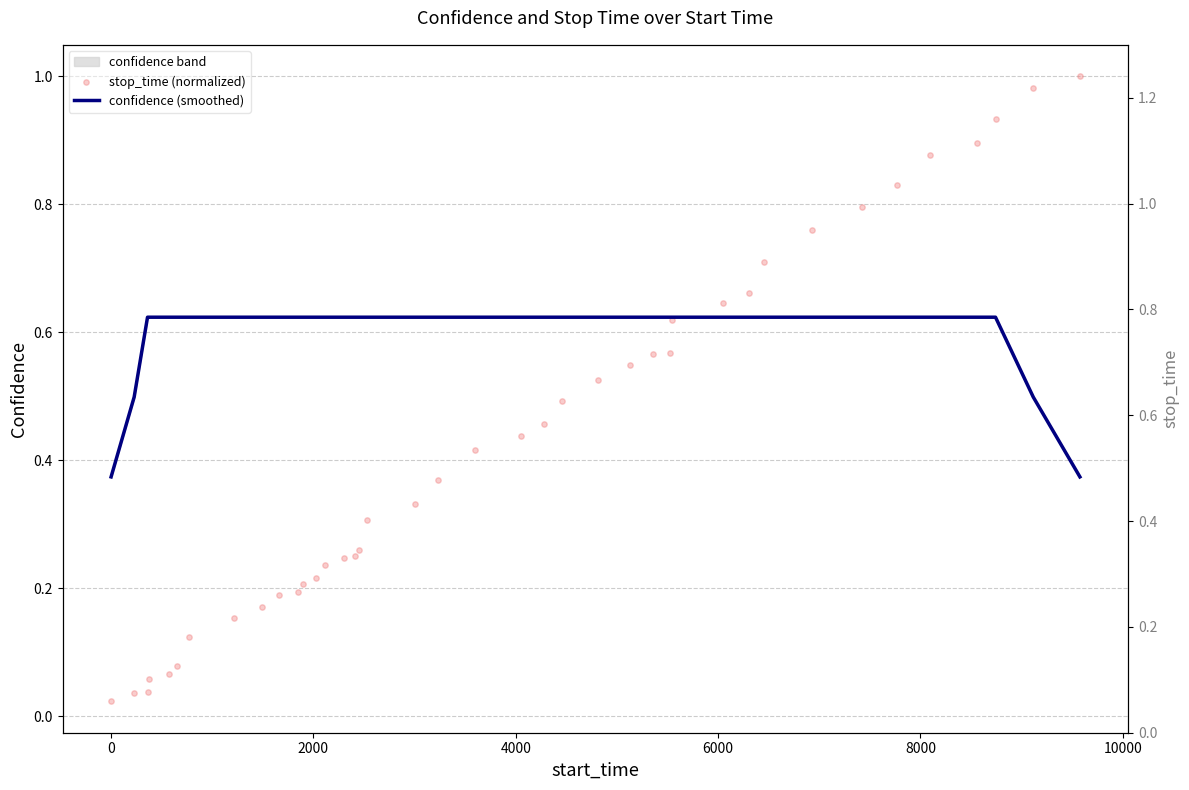

Which series has the largest Y range (max minus min)?

stop_time (normalized)